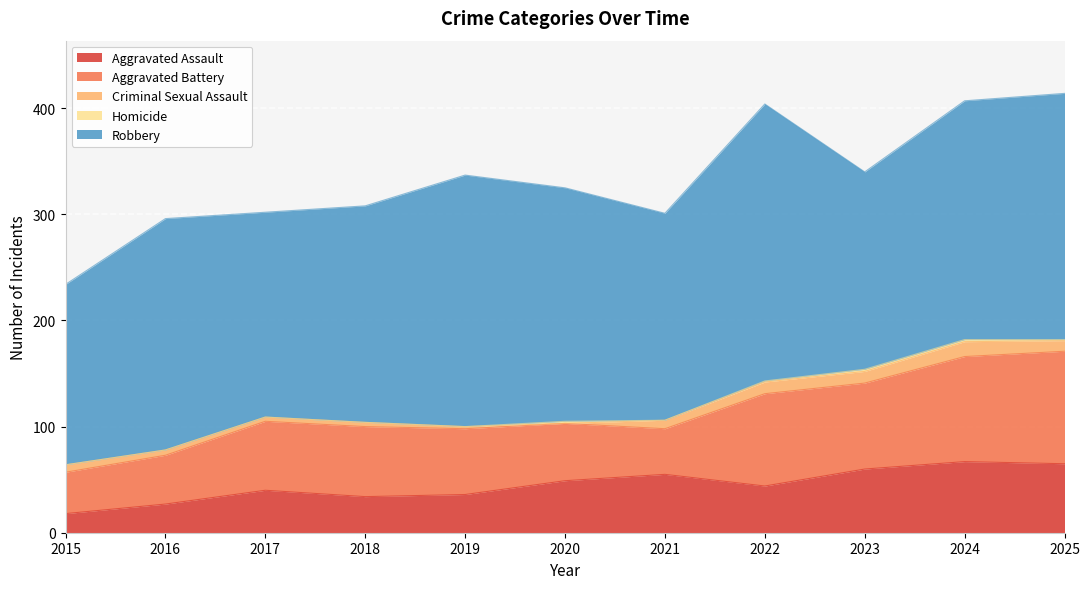

What is the maximum value for Homicide?

2